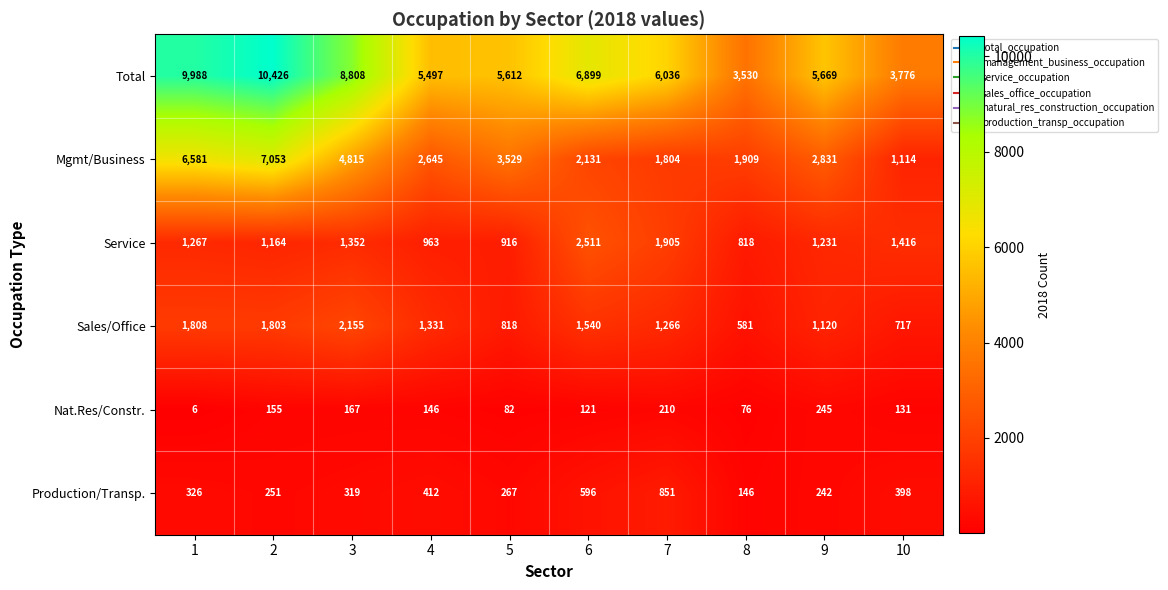

Which series has the largest range (max minus min)?

Total